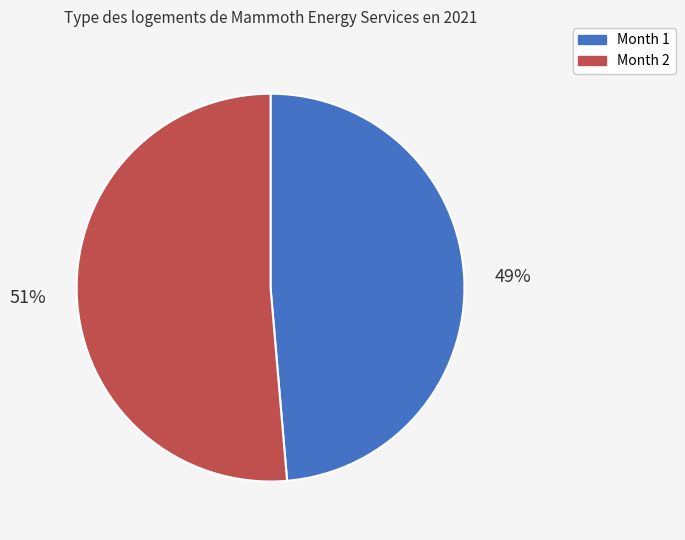

Which category accounts for the majority?

Month 2